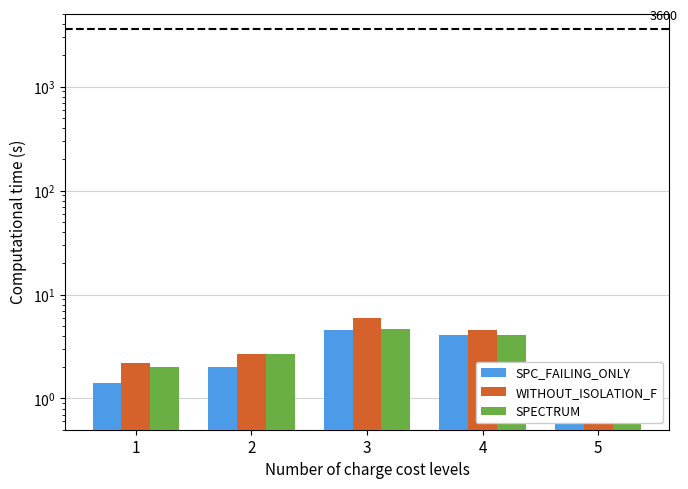

Are the bars horizontal?

No